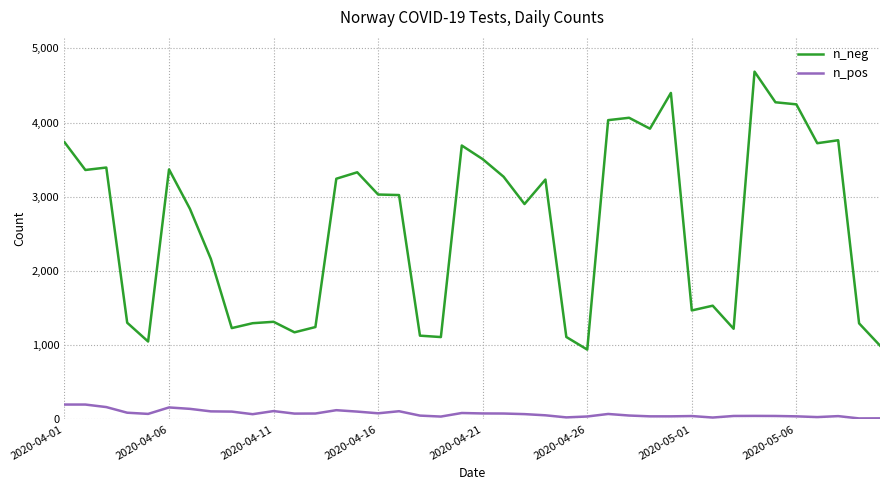

Rank the series by their maximum value, from highest to lowest.

n_neg, n_pos